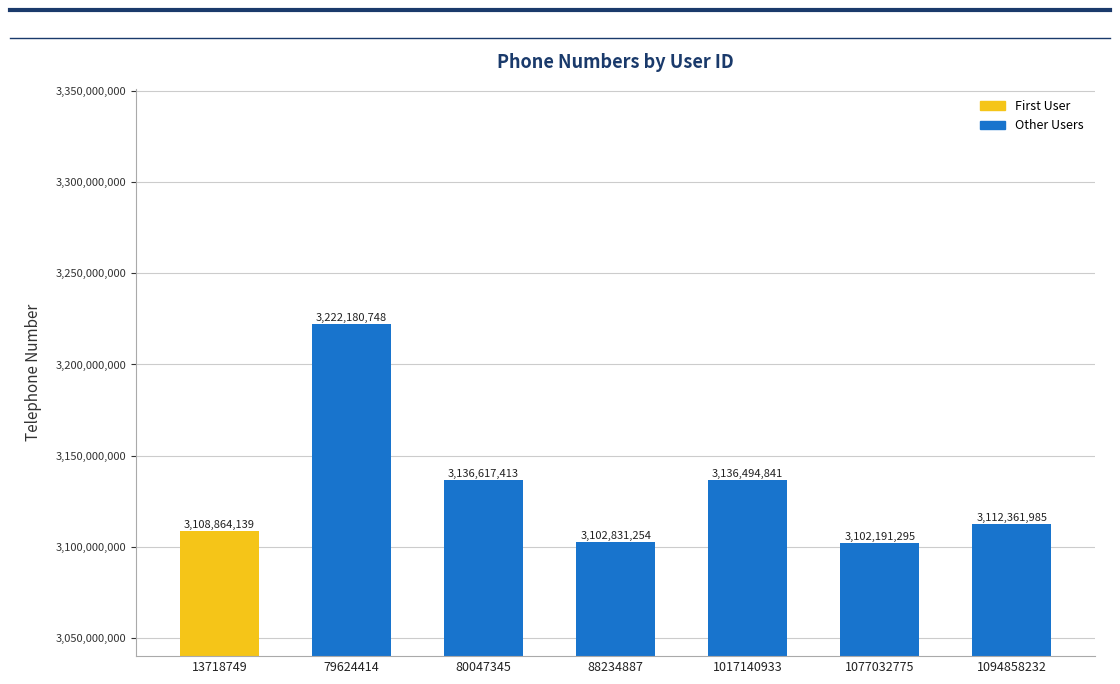

Are the bars horizontal?

No